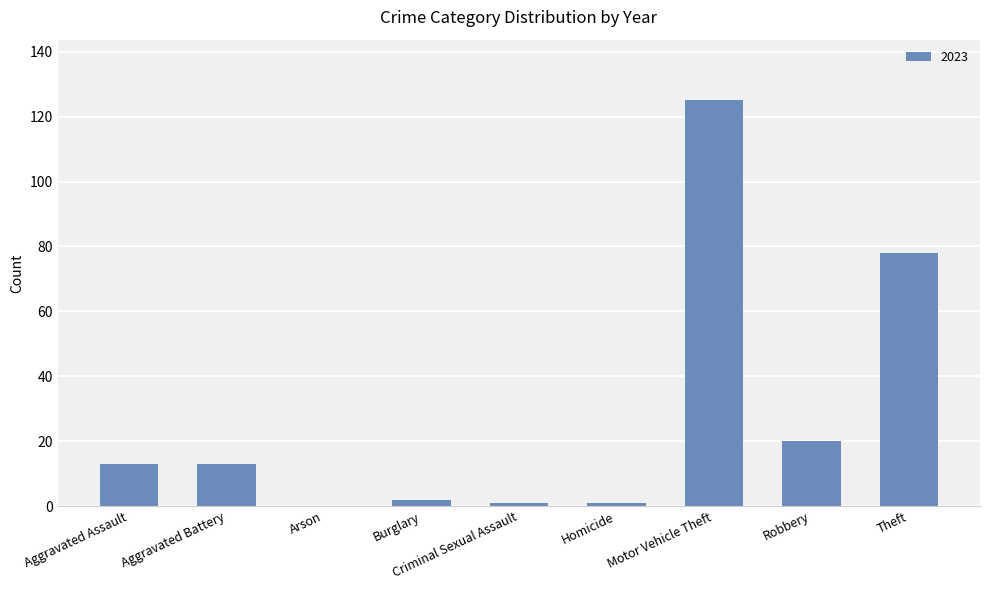

What is the change in value from Aggravated Assault to Arson?

-13